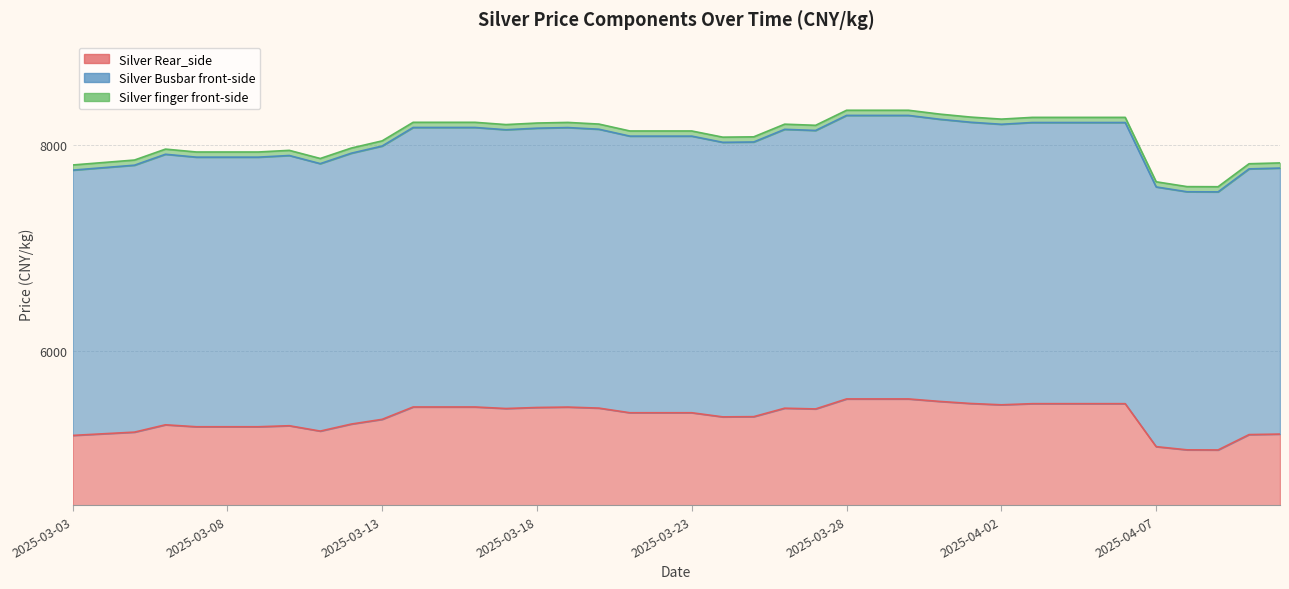

Which series has the largest total across all categories?

Silver finger front-side